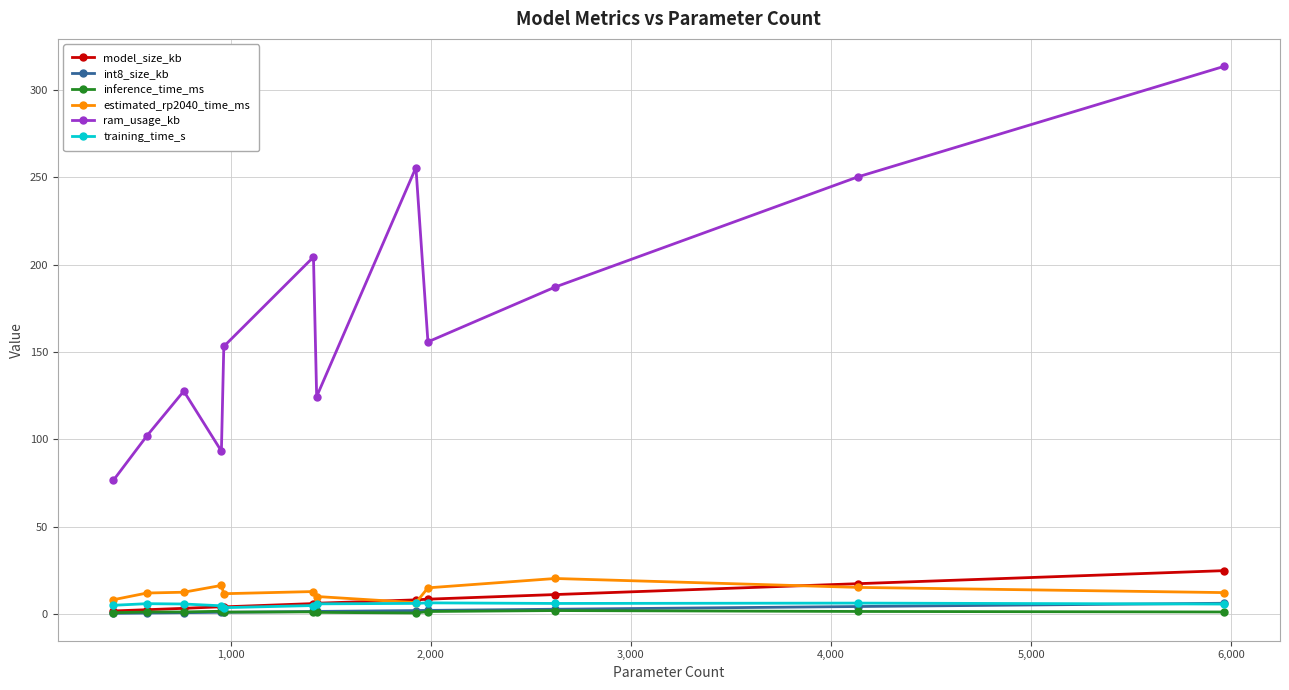

At how many categories does at least one series exceed 211?

3